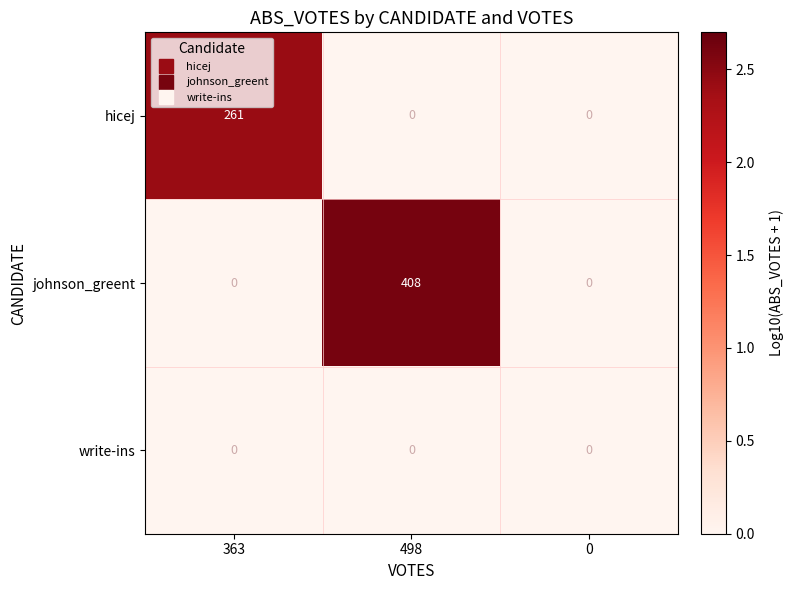

What is the sum of the johnson_greent values at 498 and 0?

408